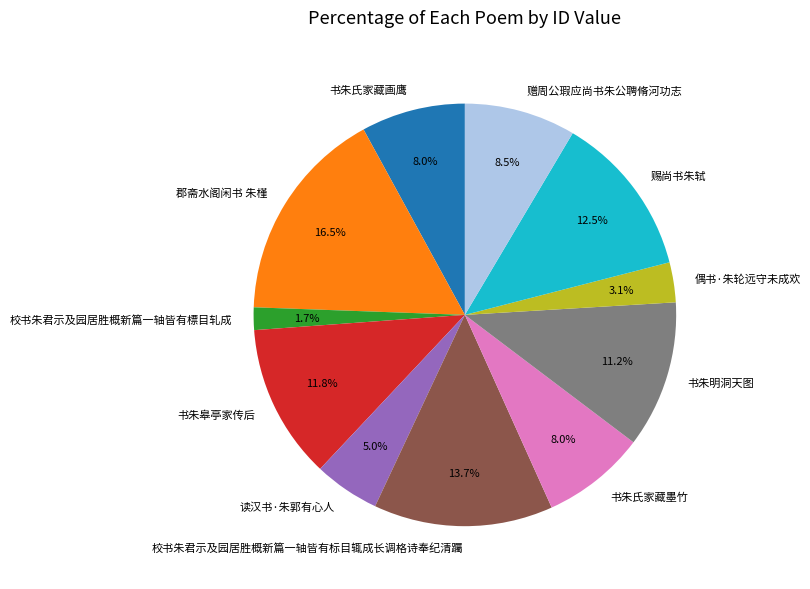

The 书朱氏家藏画鹰 slice represents 21% of the pie. True or false?

False